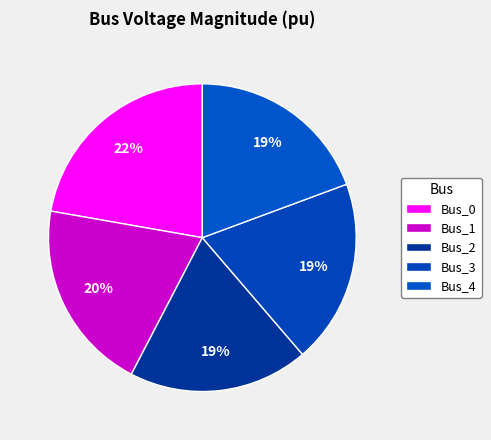

Does any single category account for the majority?

No